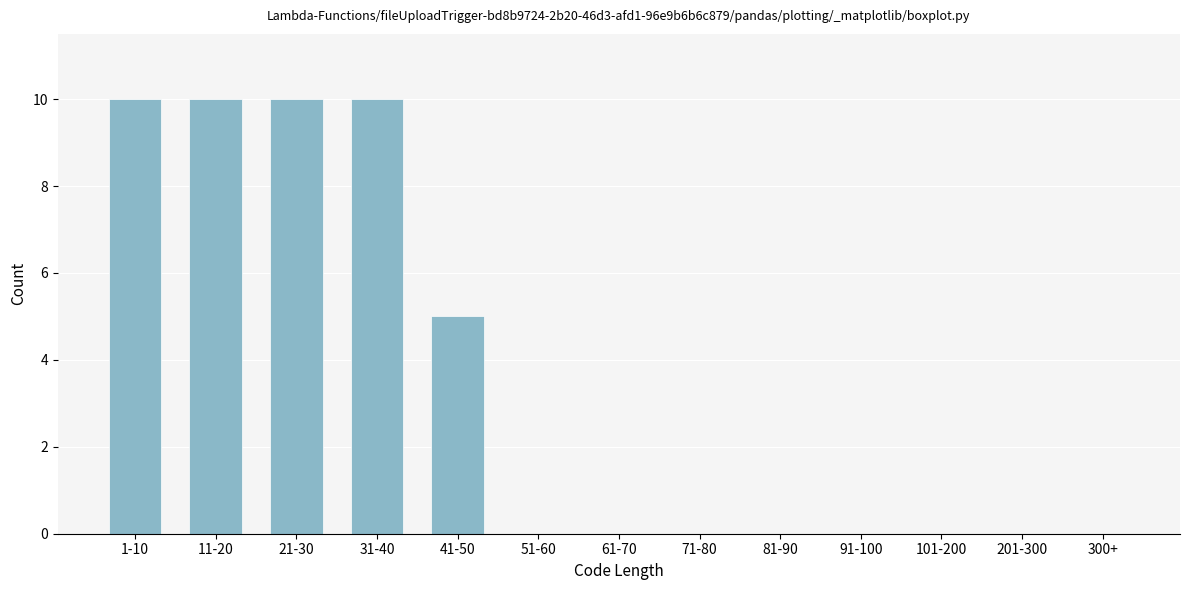

Reading right to left, transcribe all the data shown in this chart.

300+=0	201-300=0	101-200=0	91-100=0	81-90=0	71-80=0	61-70=0	51-60=0	41-50=5	31-40=10	21-30=10	11-20=10	1-10=10